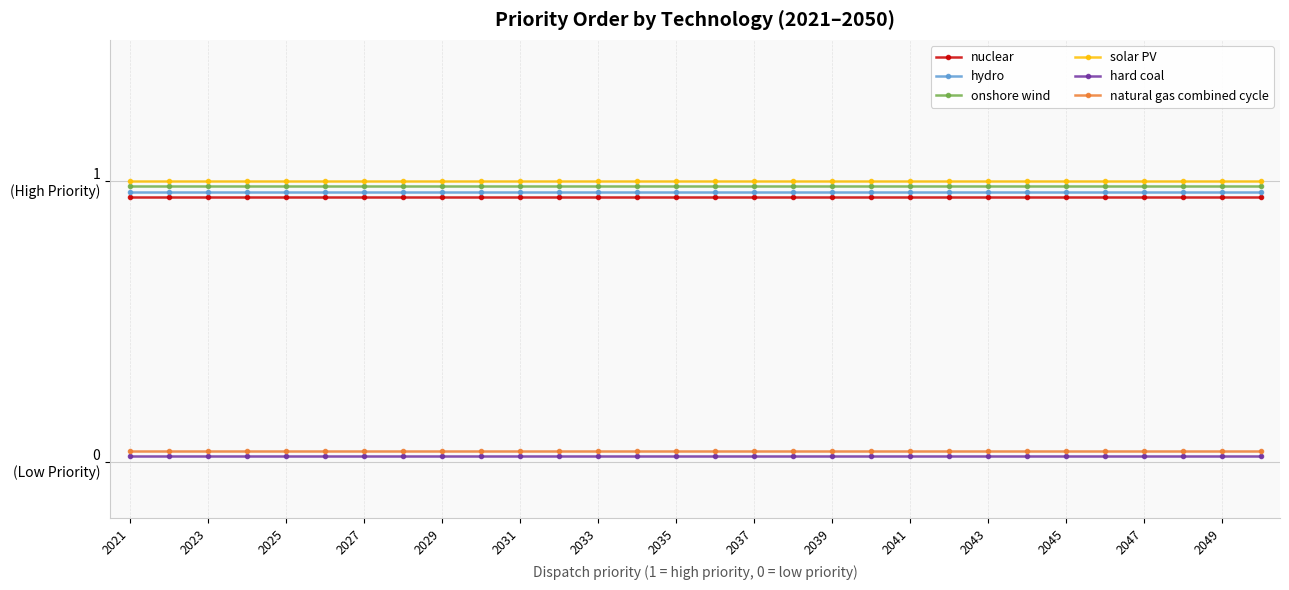

What is the greatest value displayed?

1.0